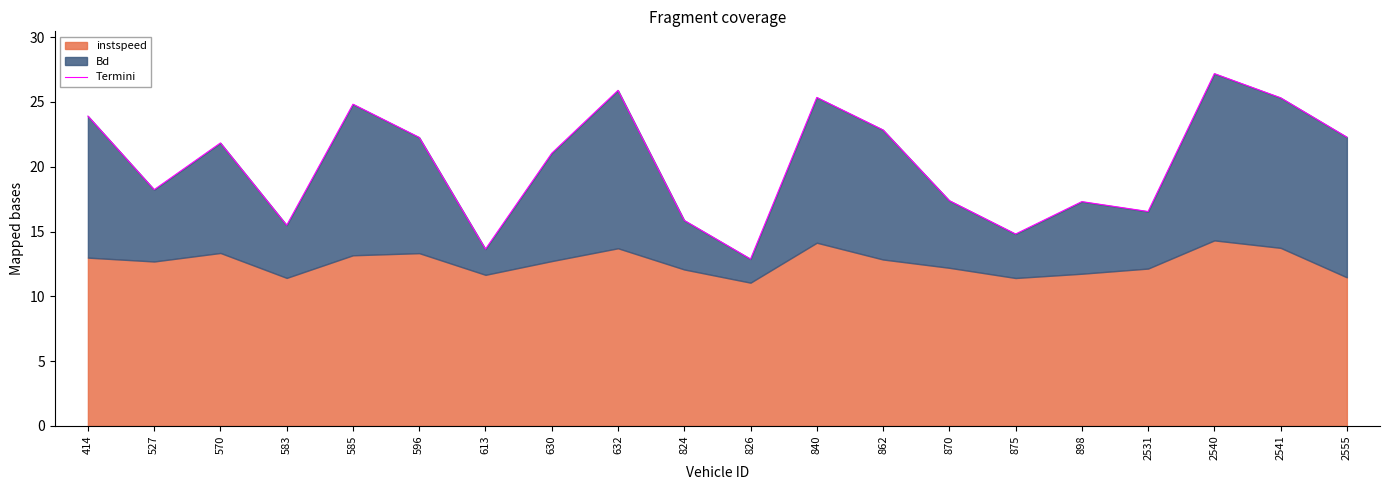

What is the value of the 7th point from the left?

13.6